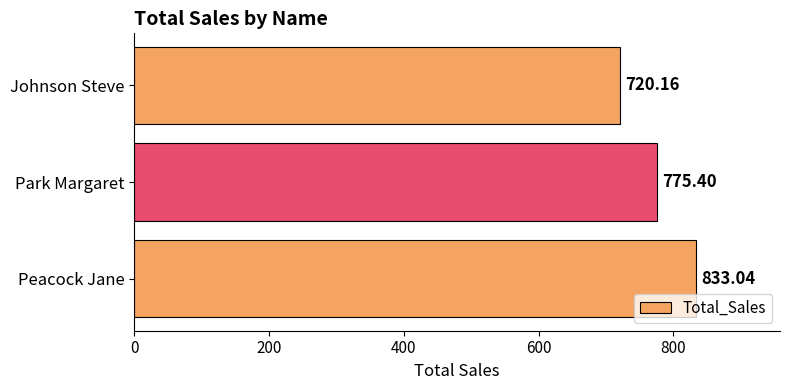

What is the smallest value displayed?

720.2